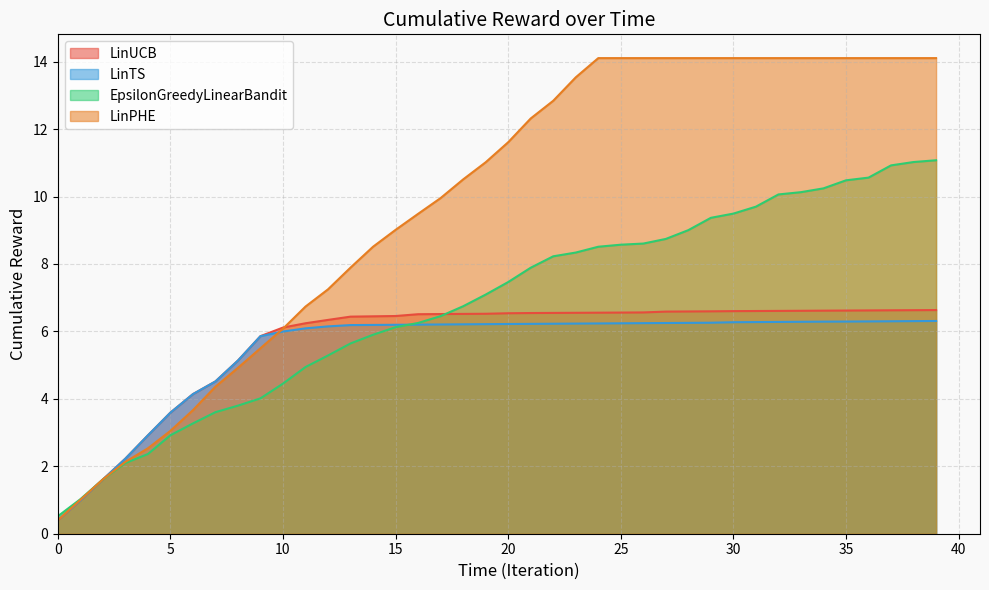

Which series has the widest spread of values?

LinPHE